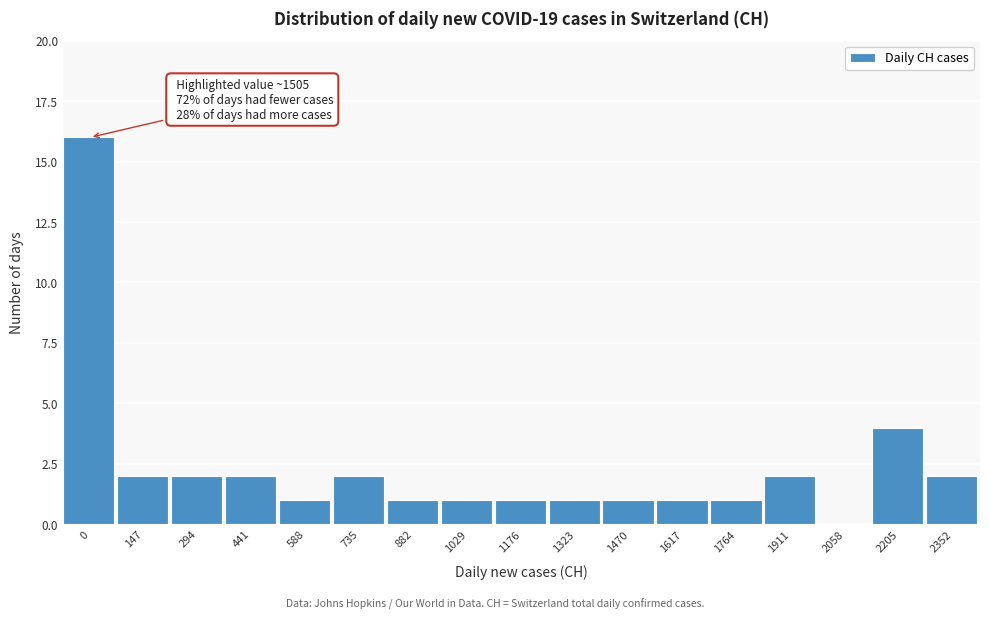

Reading right to left, transcribe all the data shown in this chart.

2352=2	2205=4	2058=0	1911=2	1764=1	1617=1	1470=1	1323=1	1176=1	1029=1	882=1	735=2	588=1	441=2	294=2	147=2	0=16